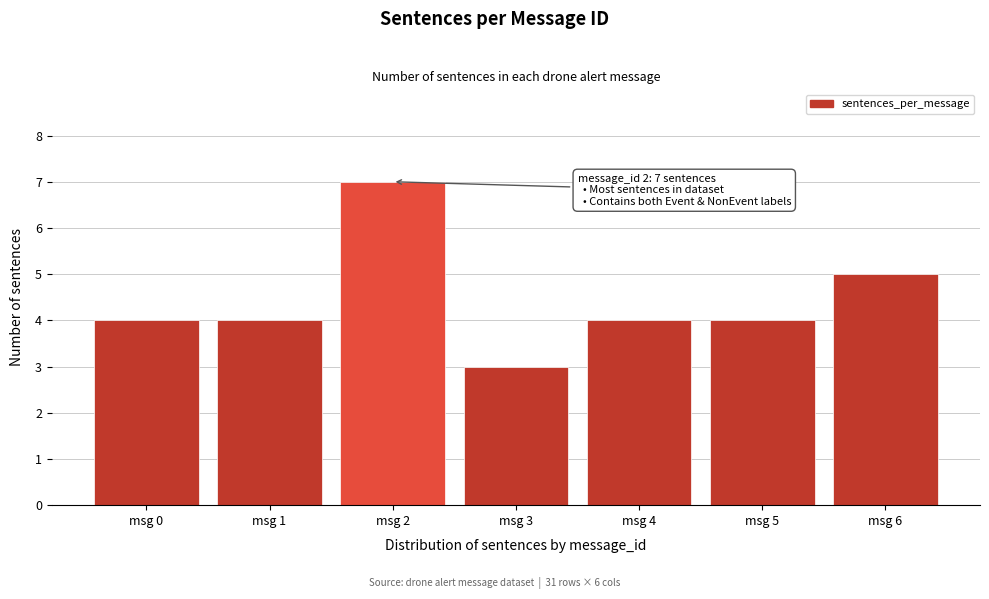

Reading left to right, list all the values displayed in this chart.

msg 0=4	msg 1=4	msg 2=7	msg 3=3	msg 4=4	msg 5=4	msg 6=5